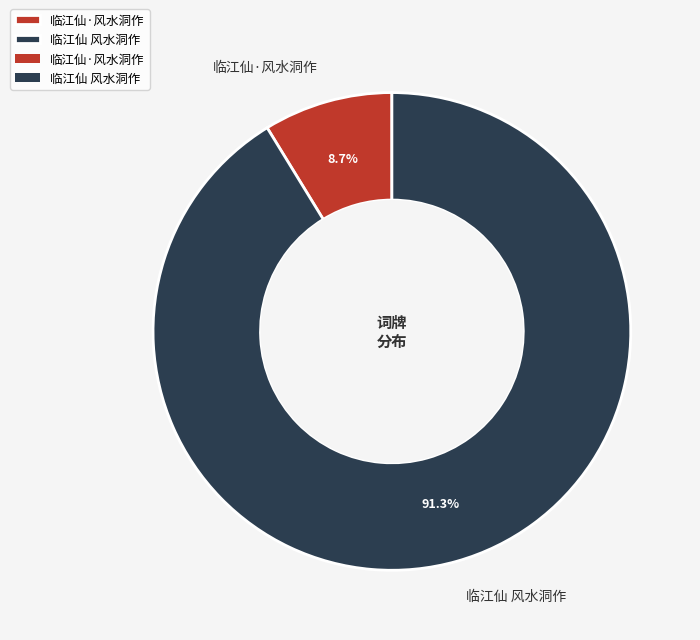

To the nearest percent, what is the difference between the 临江仙·风水洞作 and 临江仙 风水洞作 slice percentages?

83%